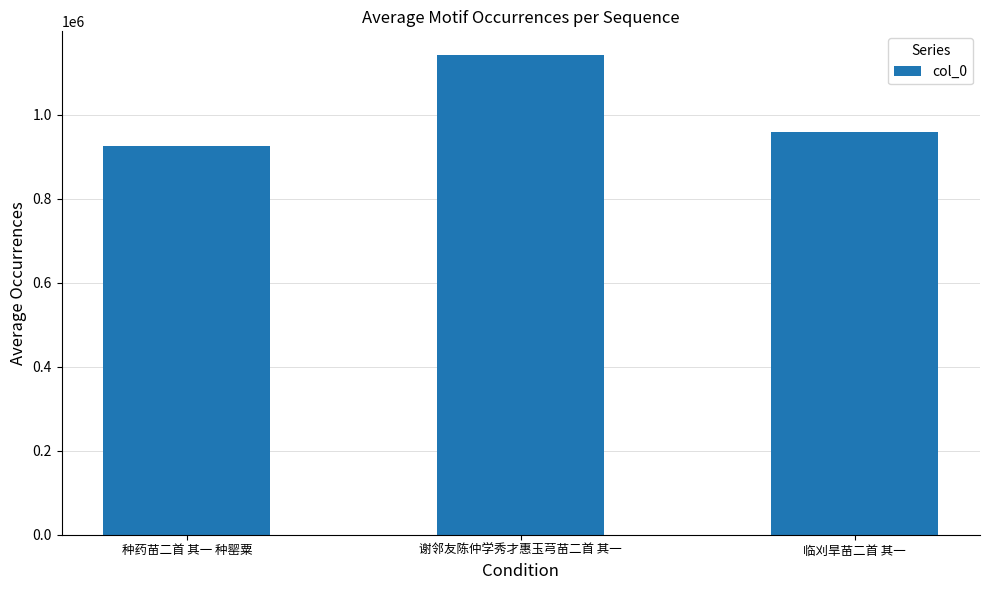

Which label corresponds to the smallest value in the chart?

种药苗二首 其一 种罂粟